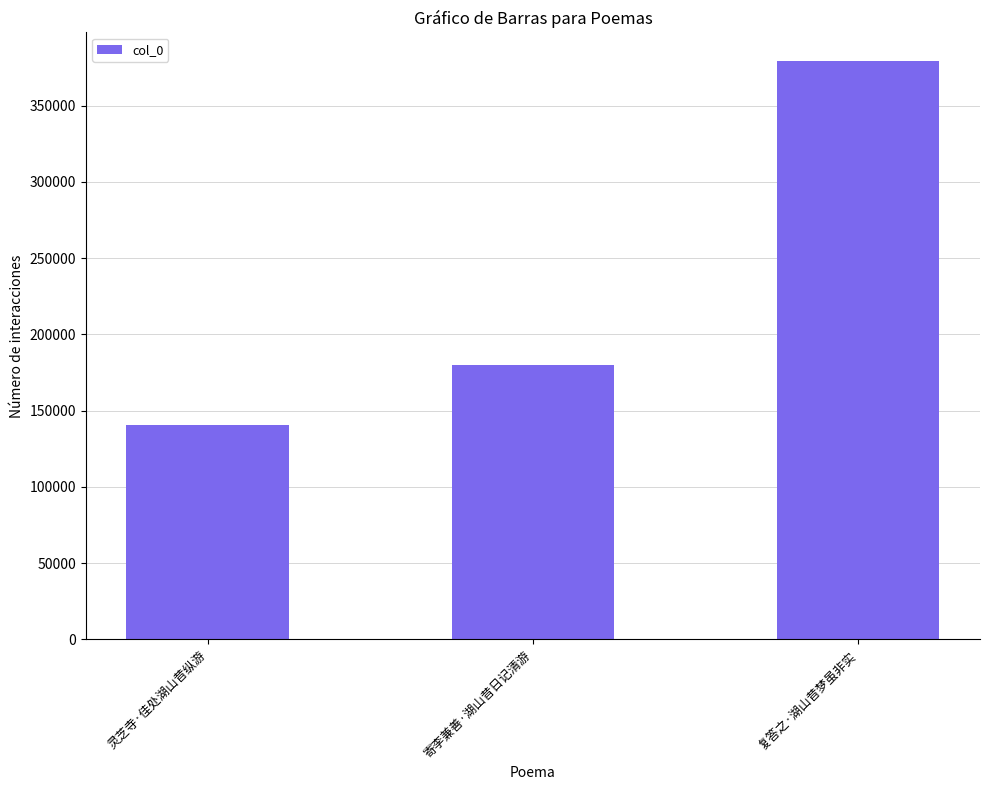

What is the difference between the values at 灵芝寺·佳处湖山昔纵游 and 复答之·湖山昔梦虽非实?

238408